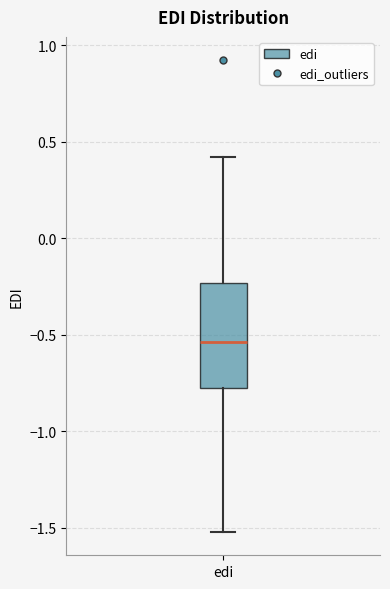

Read this box plot against the y-axis: the position of the median line, the range covered by the box, and the ends of both whiskers. The values are not printed on the chart, so give them approximately, as read against the axis.

median -0.55, box -0.80 to -0.25, whiskers -1.50 to 0.40